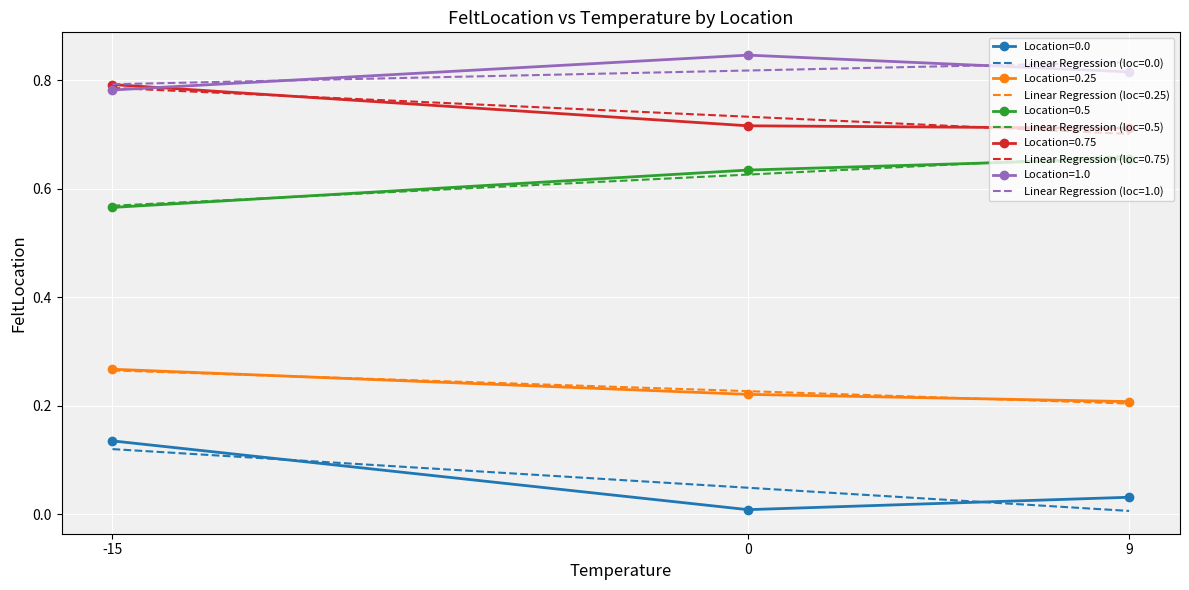

Is the value of Location=0.5 at 0 greater than the value of Location=0.0 at 0?

Yes